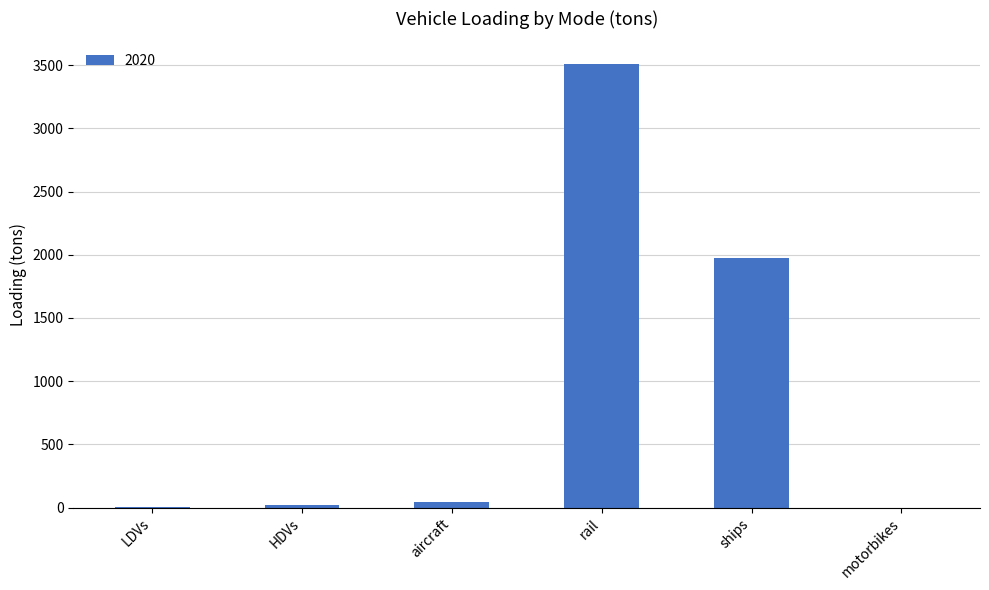

The chart shows a value of 874.4 at ships. True or false?

False